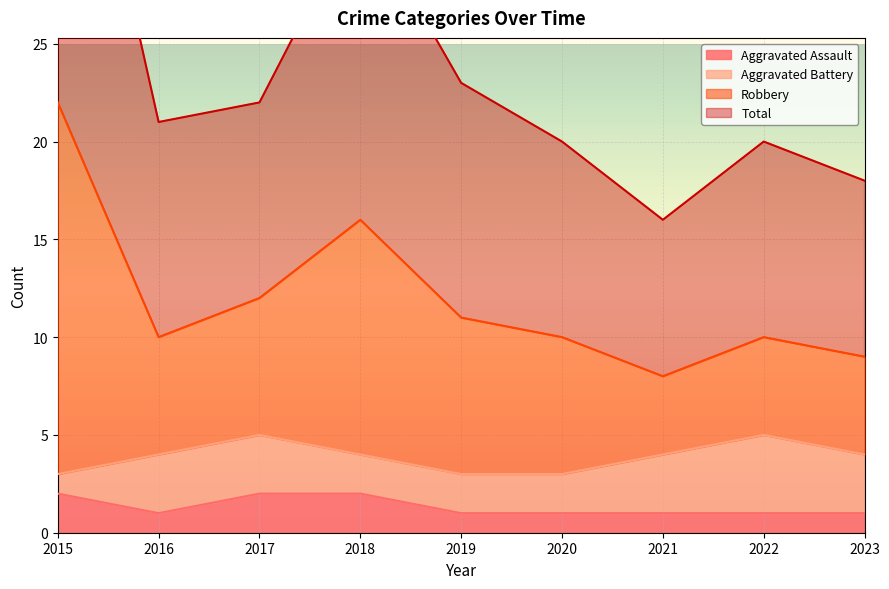

The Aggravated Assault series shows 0 at 2022. True or false?

False